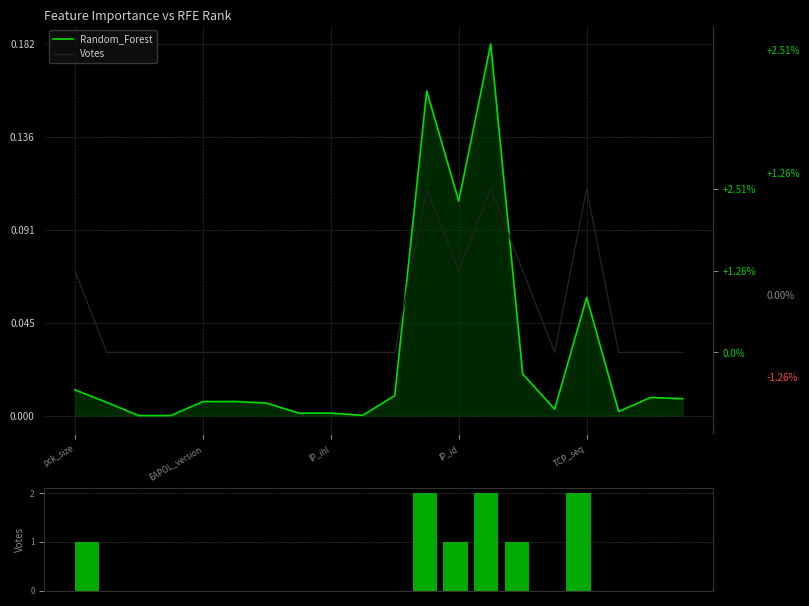

What is the difference between the maximum and minimum values in the Votes series?

2.0